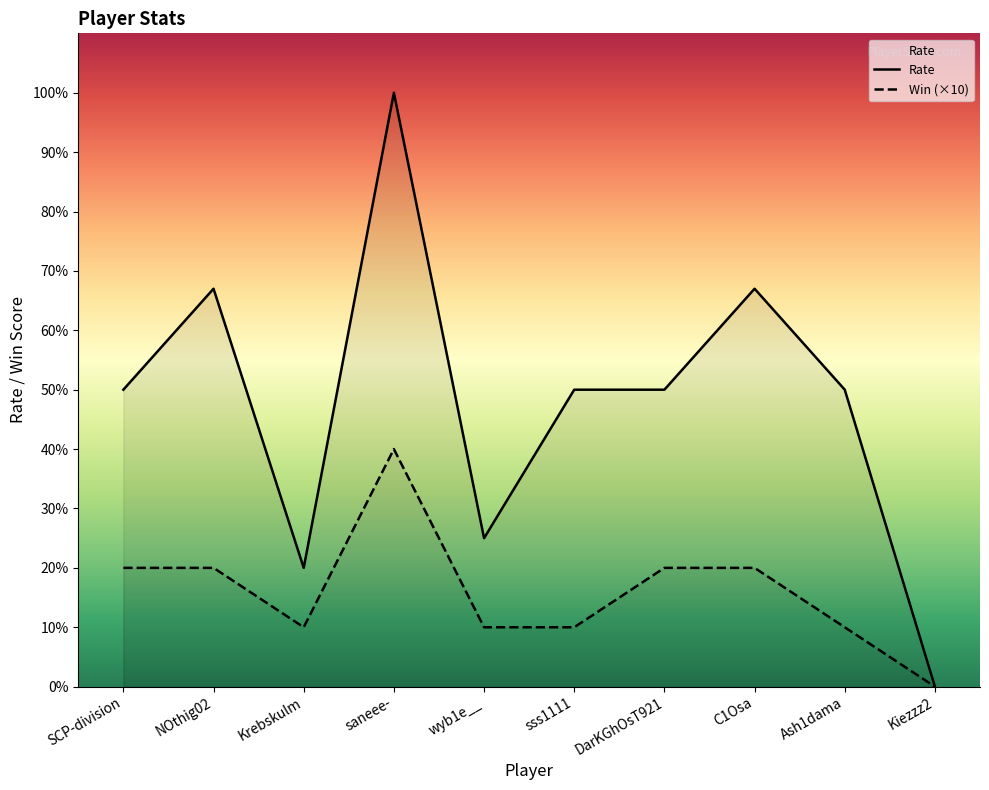

At which category does Rate reach its first local peak?

NOthig02